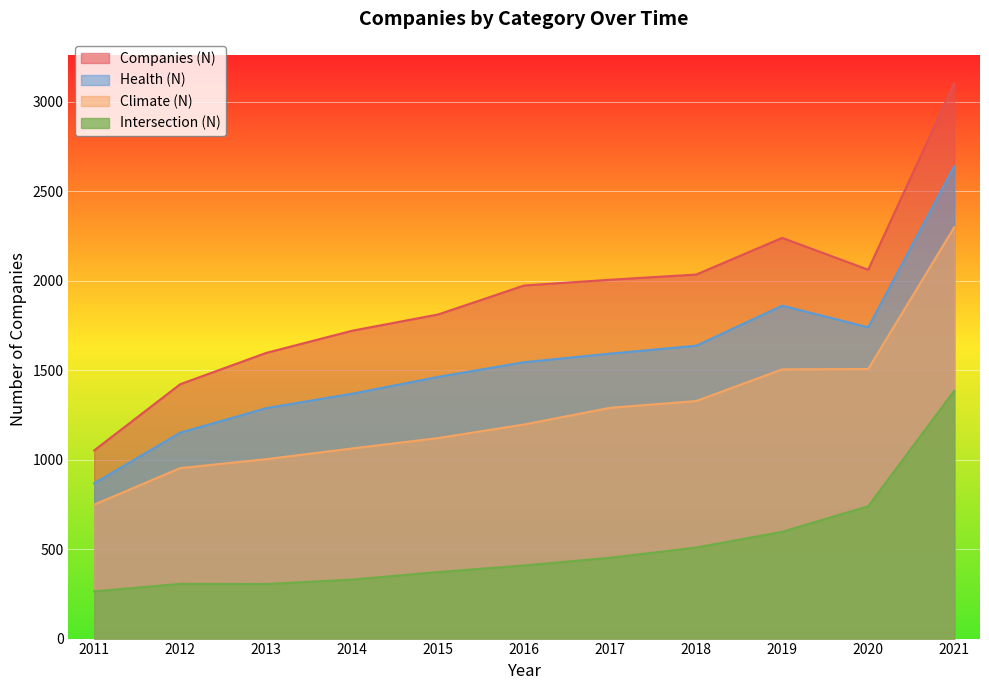

What is the total value across all series at 2011?

2933